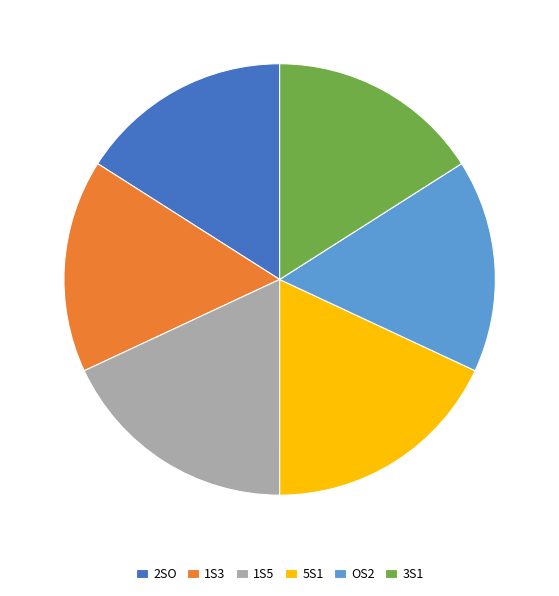

How many slices are in this pie chart?

6